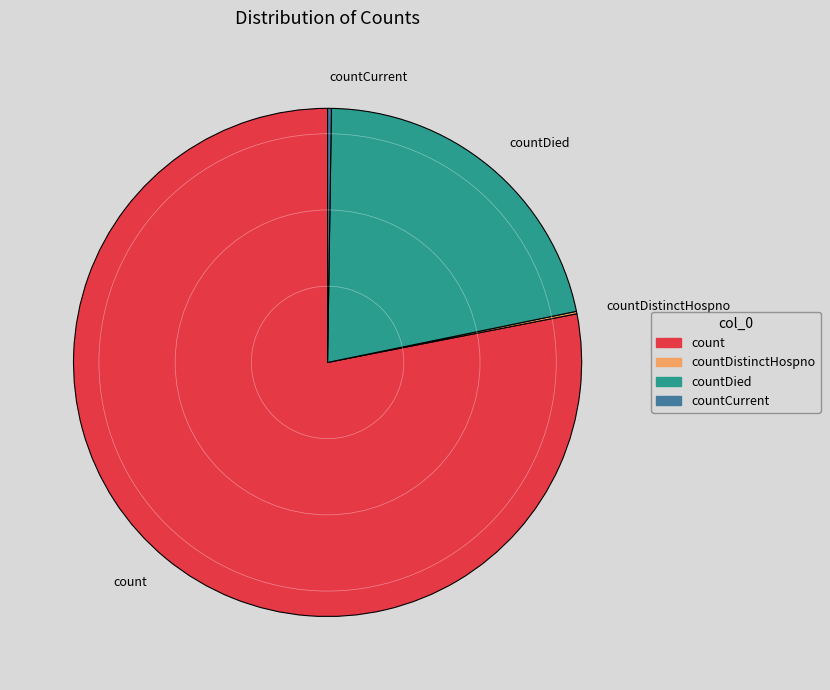

Does count represent more than half of the total?

Yes